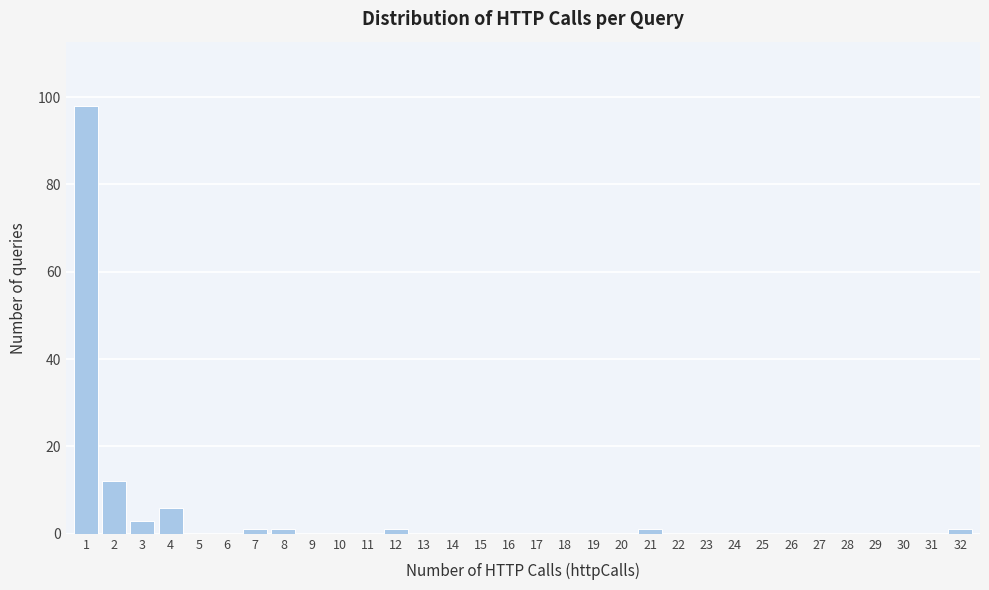

The value at 2 is 16. True or false?

False